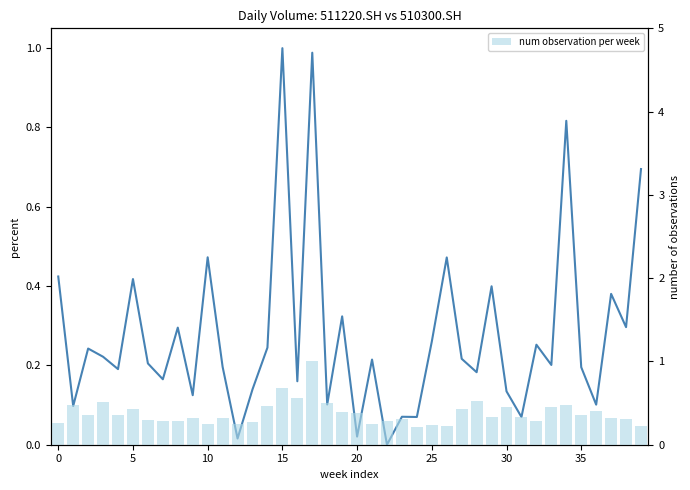

What value does the 510300.SH (normalized) series have at 10?

0.2